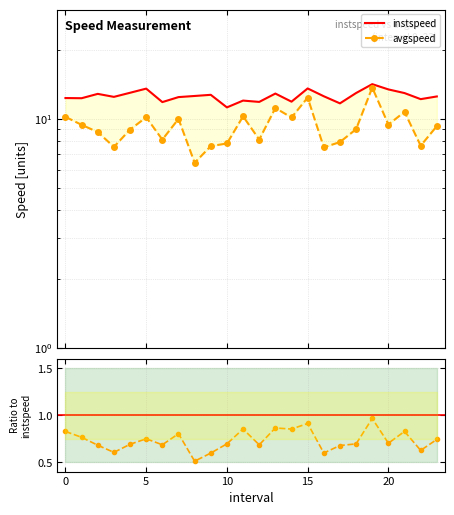

Which series changed the most between 5 and 15?

avgspeed